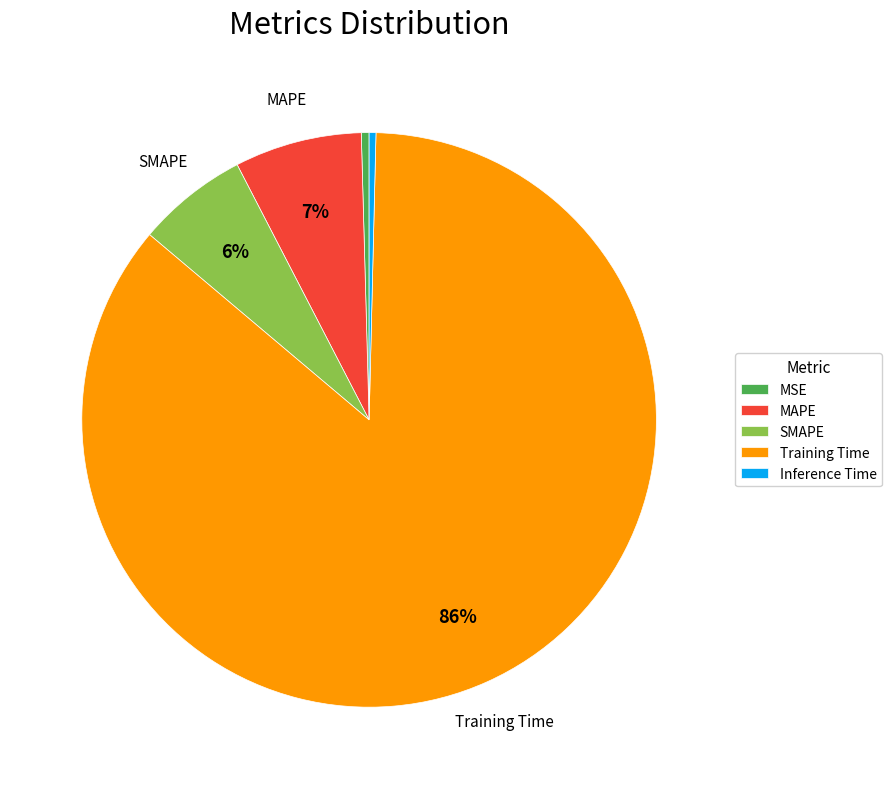

Does MSE account for over 50% of the chart?

No